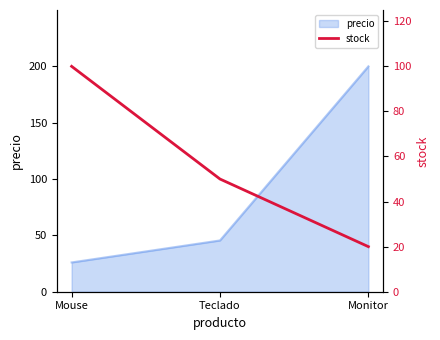

How many lines are shown in the chart?

1